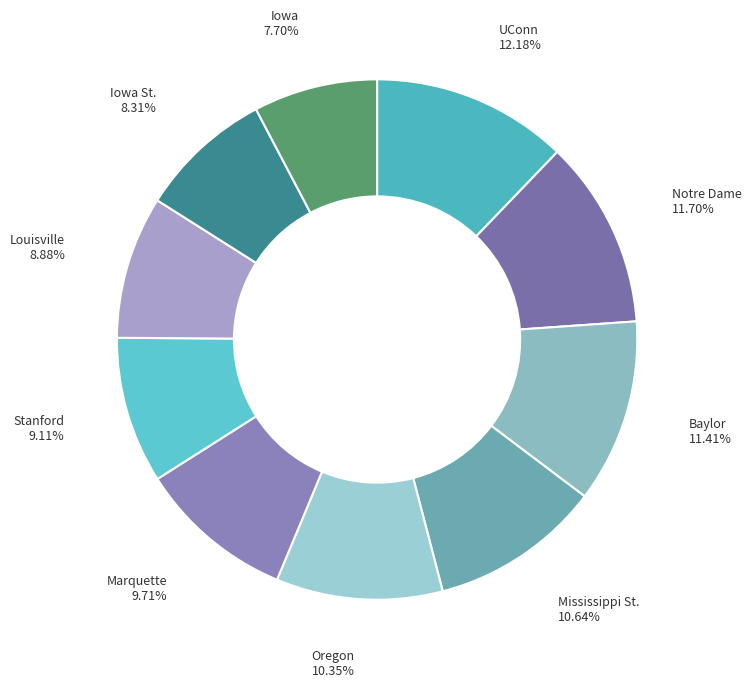

Which slice is the smallest?

Iowa